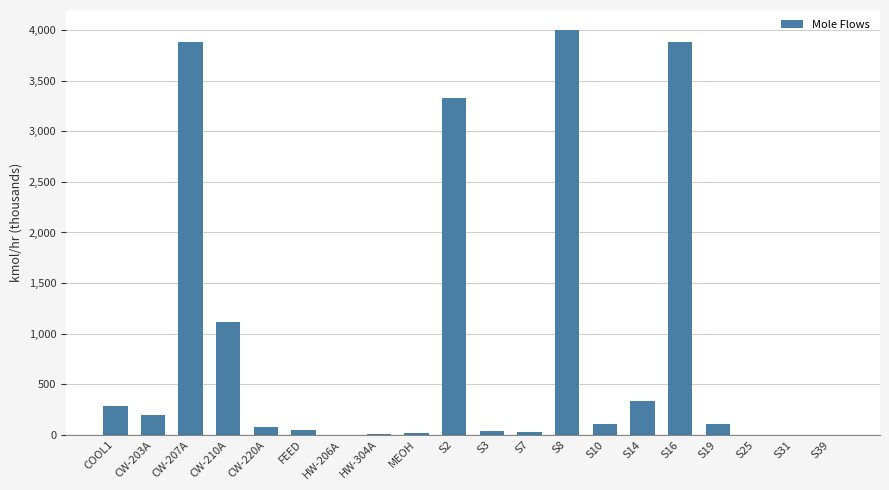

Does the chart contain stacked bars?

No